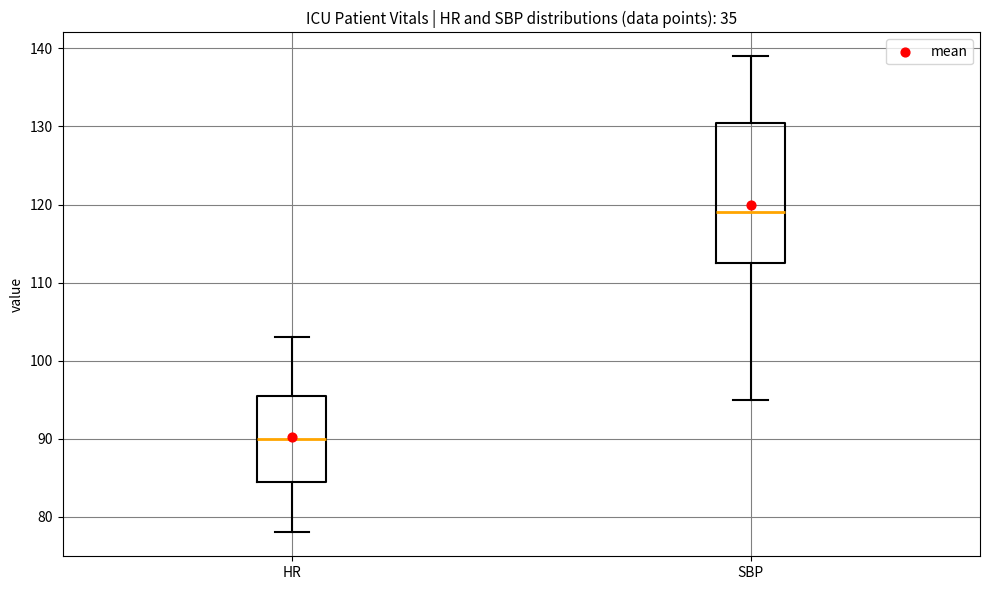

Reading left to right, read every box against the y-axis: the position of its median line, the range the box covers, and the ends of its whiskers. The values are not printed on the chart, so give them approximately, as read against the axis.

HR: median 90, box 85 to 96, whiskers 78 to 103
SBP: median 119, box 113 to 131, whiskers 95 to 139